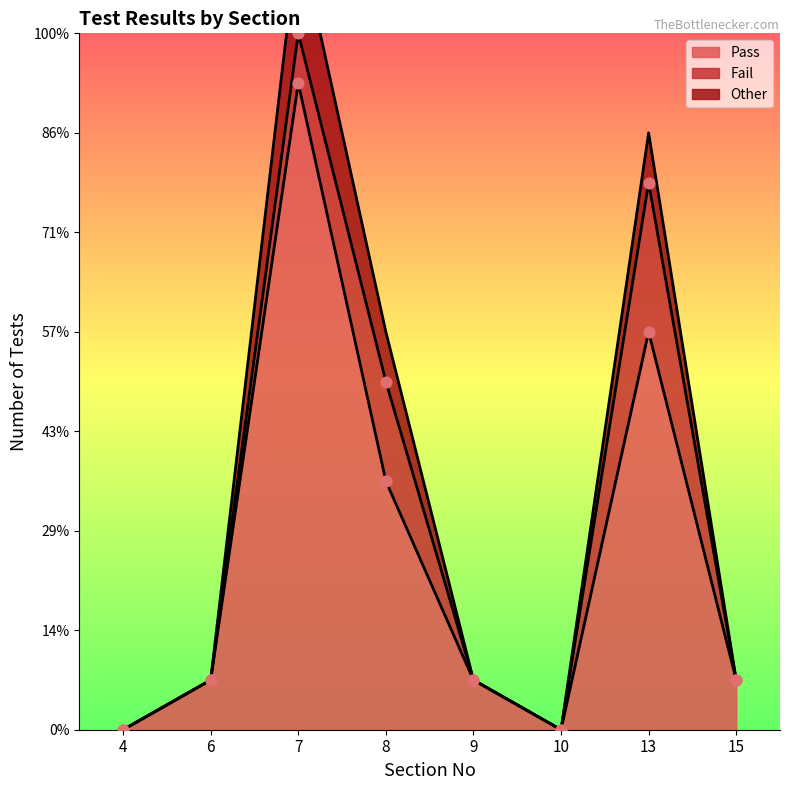

At which category is the sum across all series the highest?

7